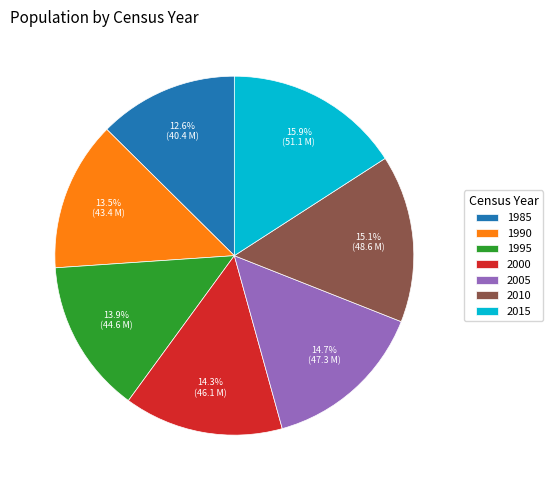

Which has a higher value, 1985 or 1990?

1990